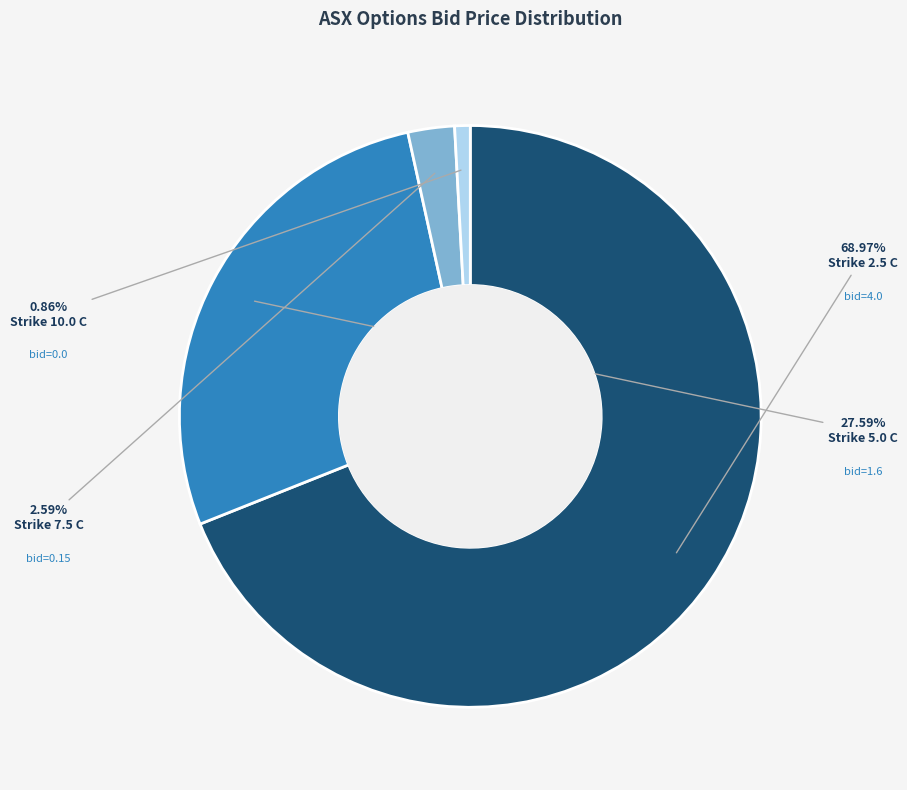

What is the majority slice?

Strike 2.5 C